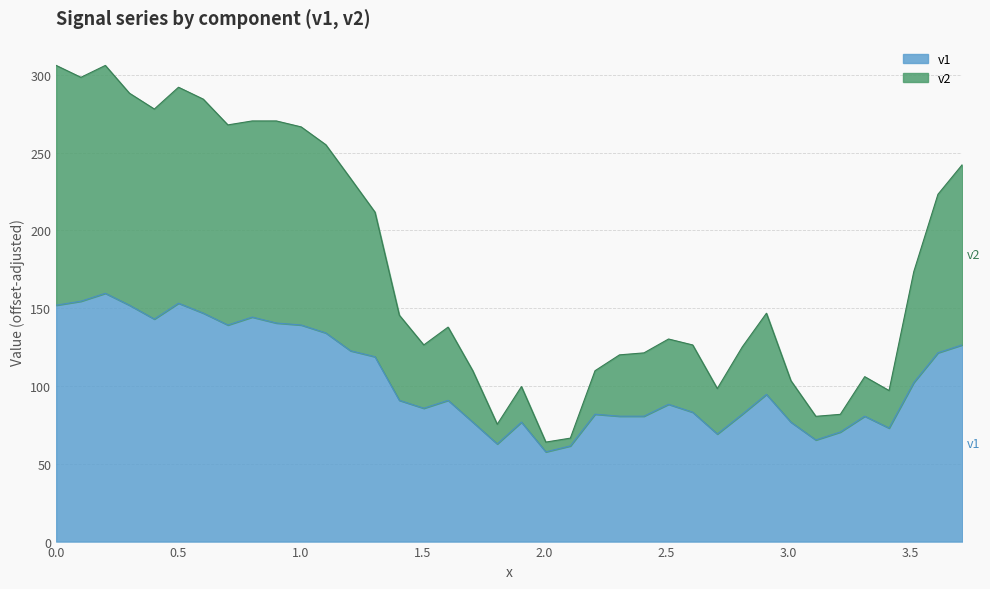

What is the minimum value for v1?

57.7